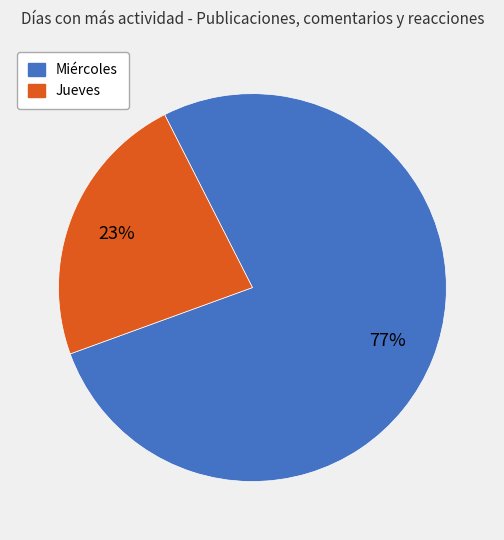

To the nearest percent, what is the combined percentage of Jueves and Miércoles?

100%